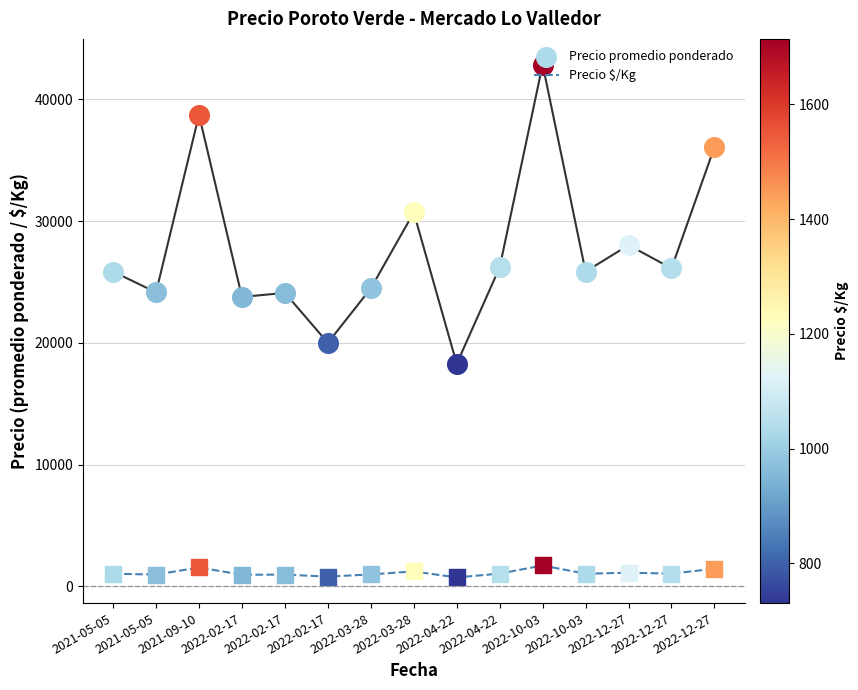

What is the ratio of the value at 2022-03-28 to the value at 2022-02-17?

1.3